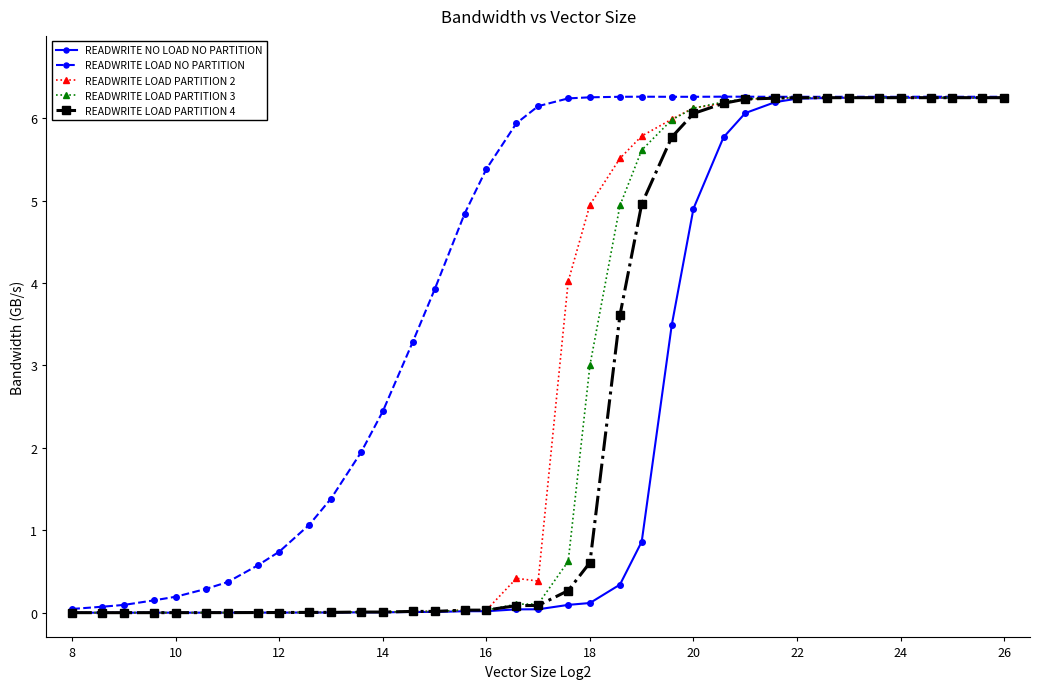

What is the value of the READWRITE LOAD NO PARTITION point at the 7th from the left?

0.4